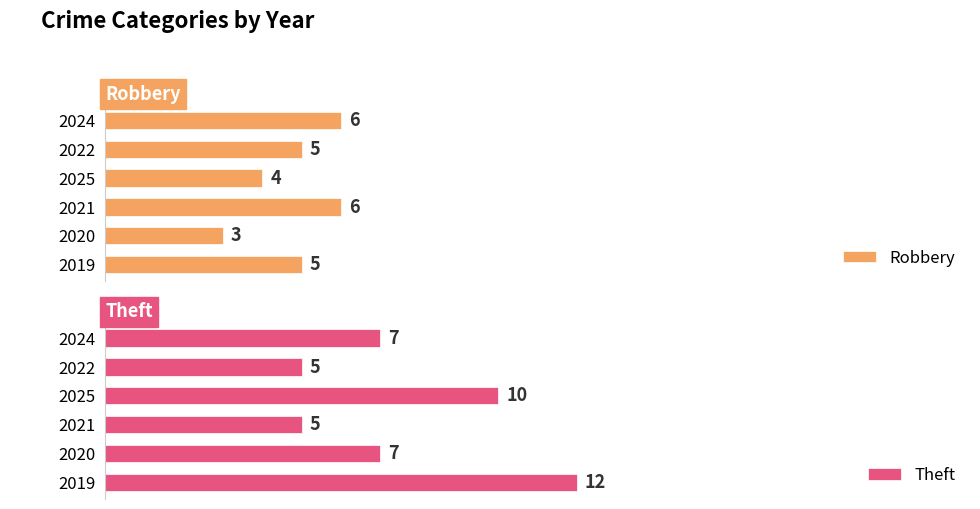

Rank the series by their average value, from highest to lowest.

Theft, Robbery